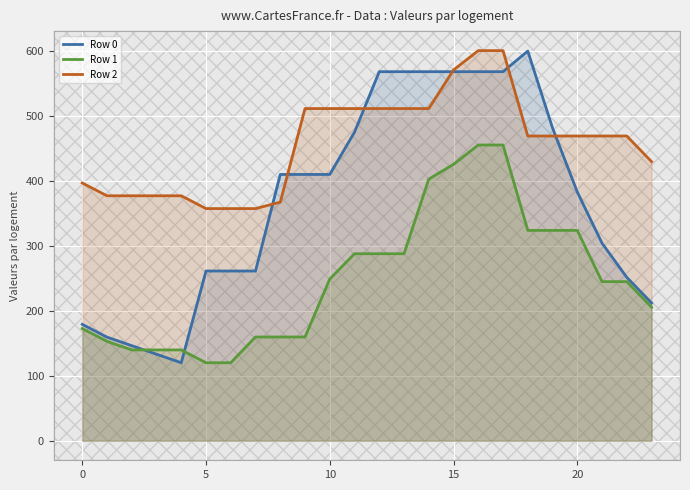

Which series has the largest total across all categories?

Row 2